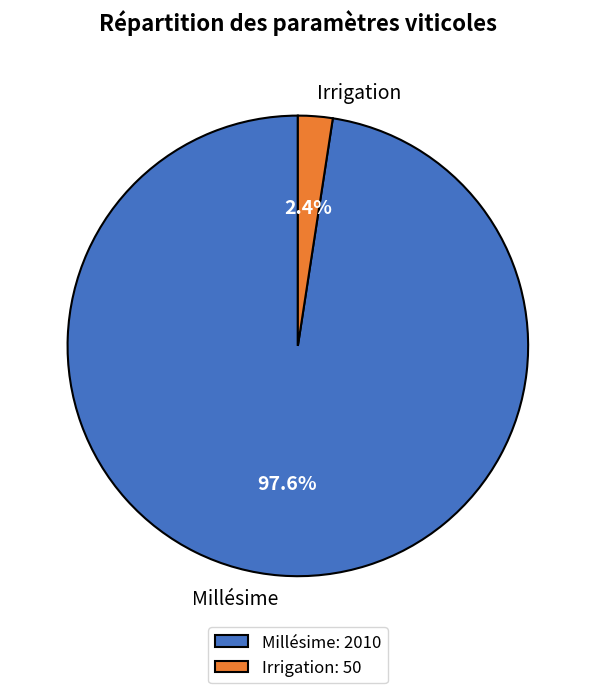

What percentage is the Millésime slice, to the nearest percent?

98%